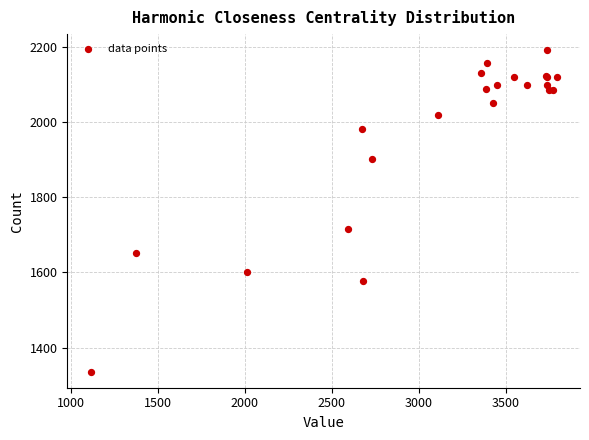

What Y value in the scatter plot is closest to 1763?

1715